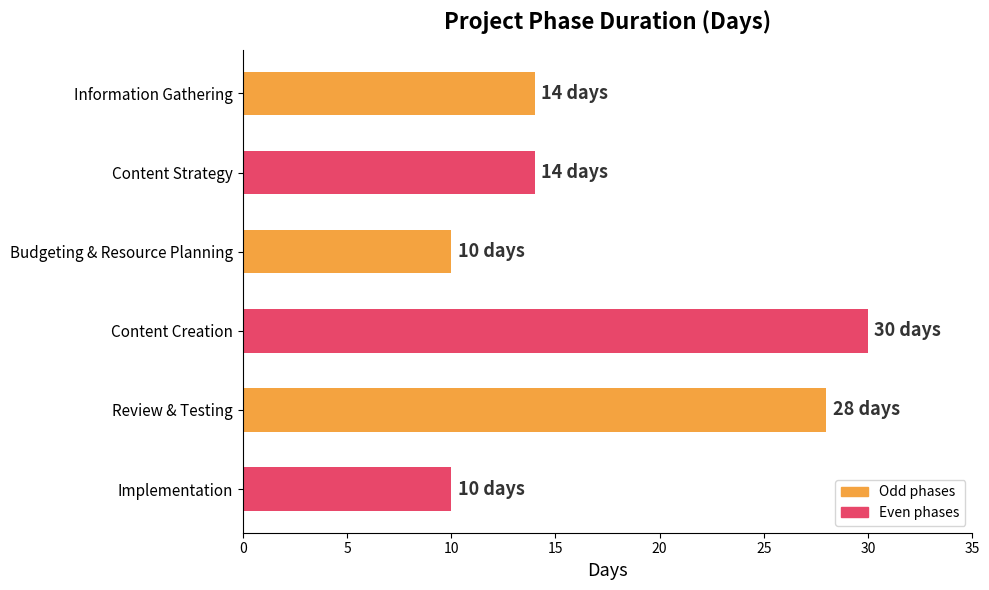

What is the difference between the second highest and minimum values?

18